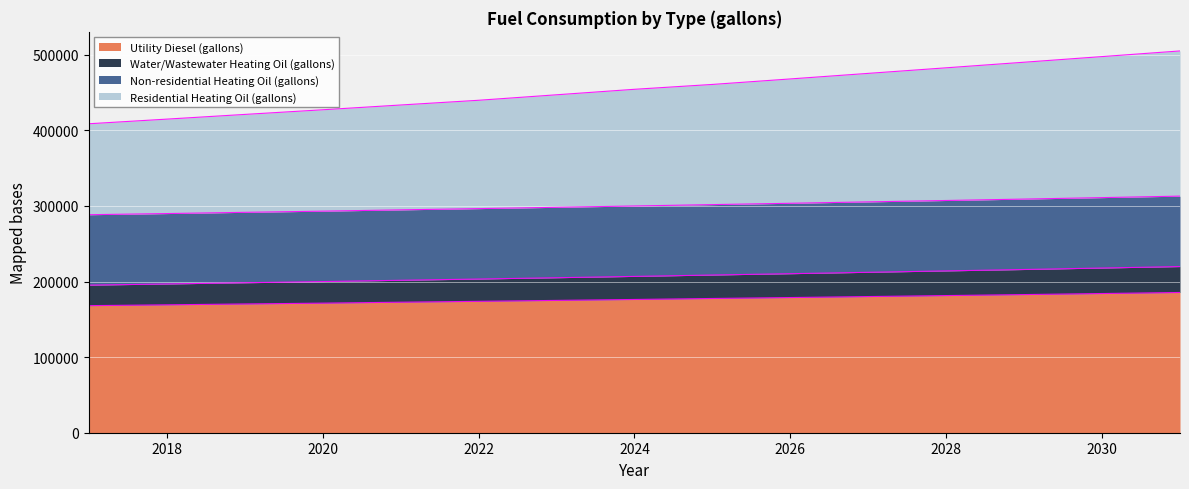

True or false: Residential Heating Oil (gallons) and Water/Wastewater Heating Oil (gallons) intersect in this chart.

False